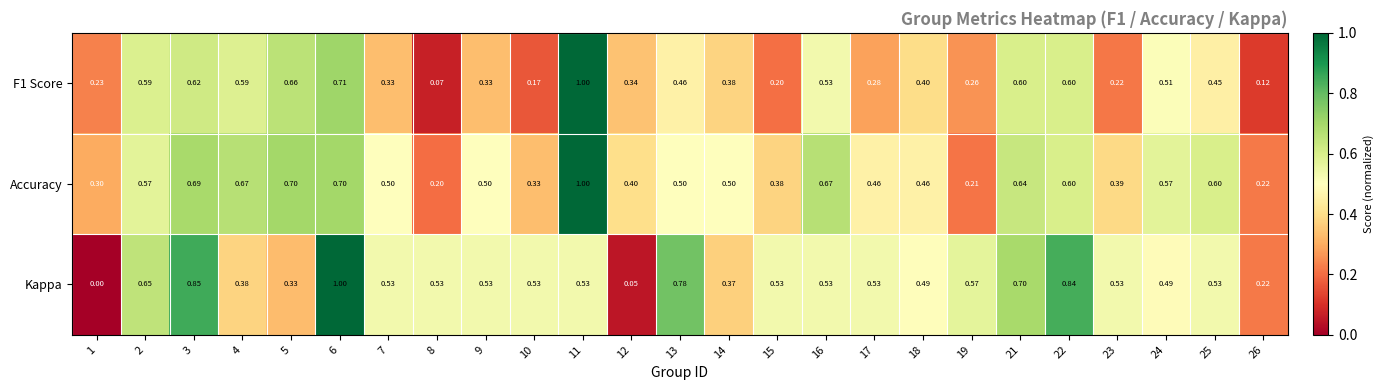

Which series has the widest spread of values?

Kappa